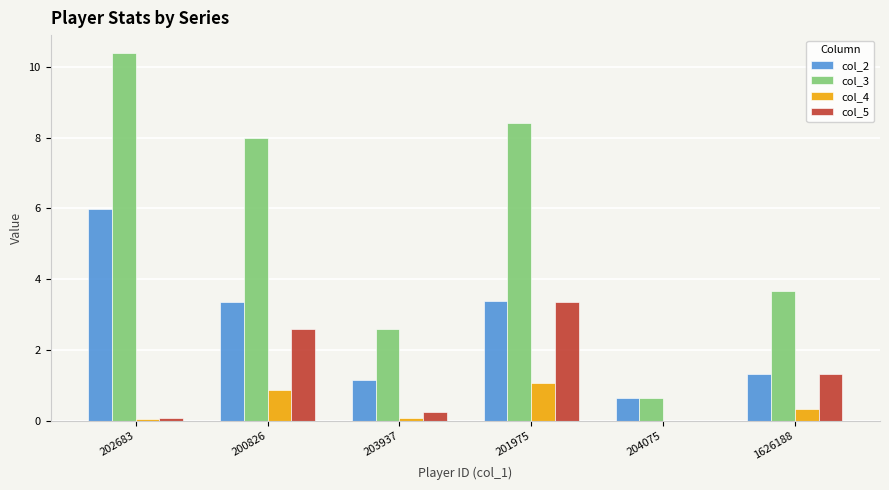

What is the sum of the col_2 values at 202683 and 1626188?

7.3